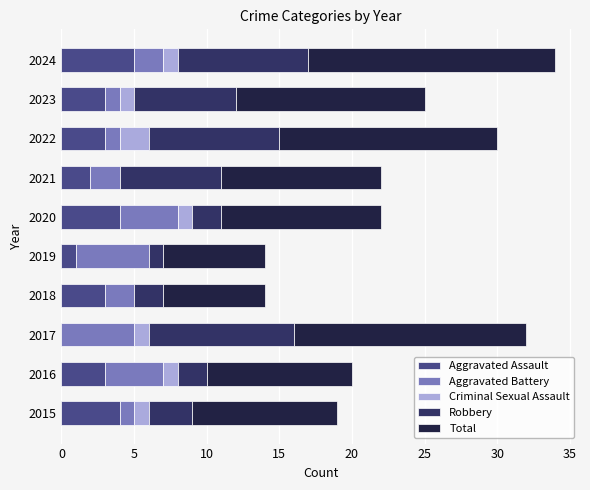

At which label does Aggravated Assault reach its peak?

2024